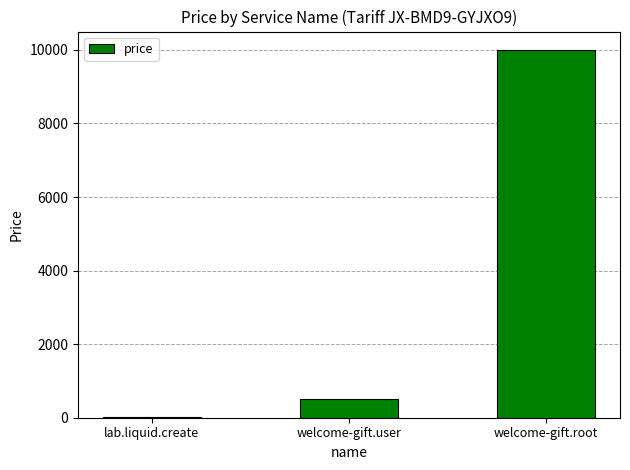

What is the sum of all values?

10510